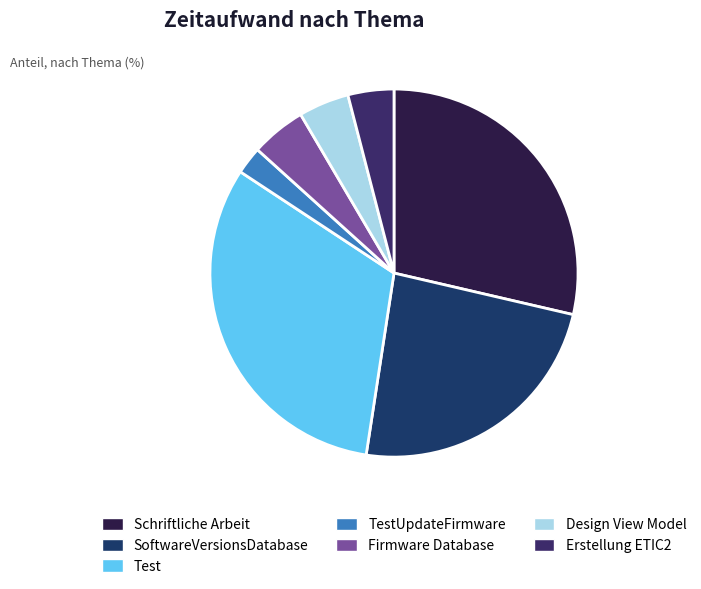

What percentage do Firmware Database and Erstellung ETIC2 together represent?

8.9%